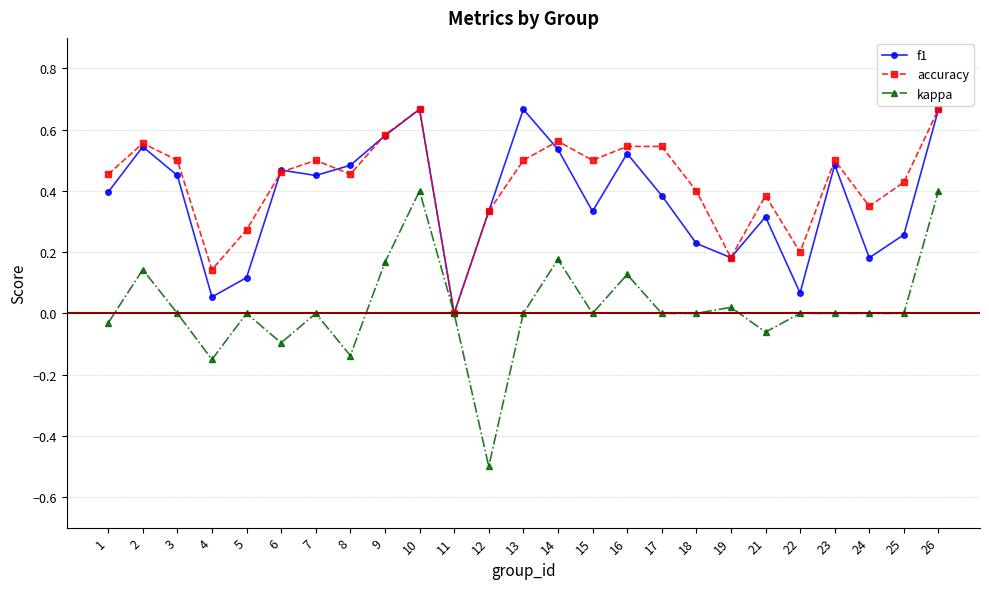

Is the value of kappa at 13 greater than the value of accuracy at 18?

No